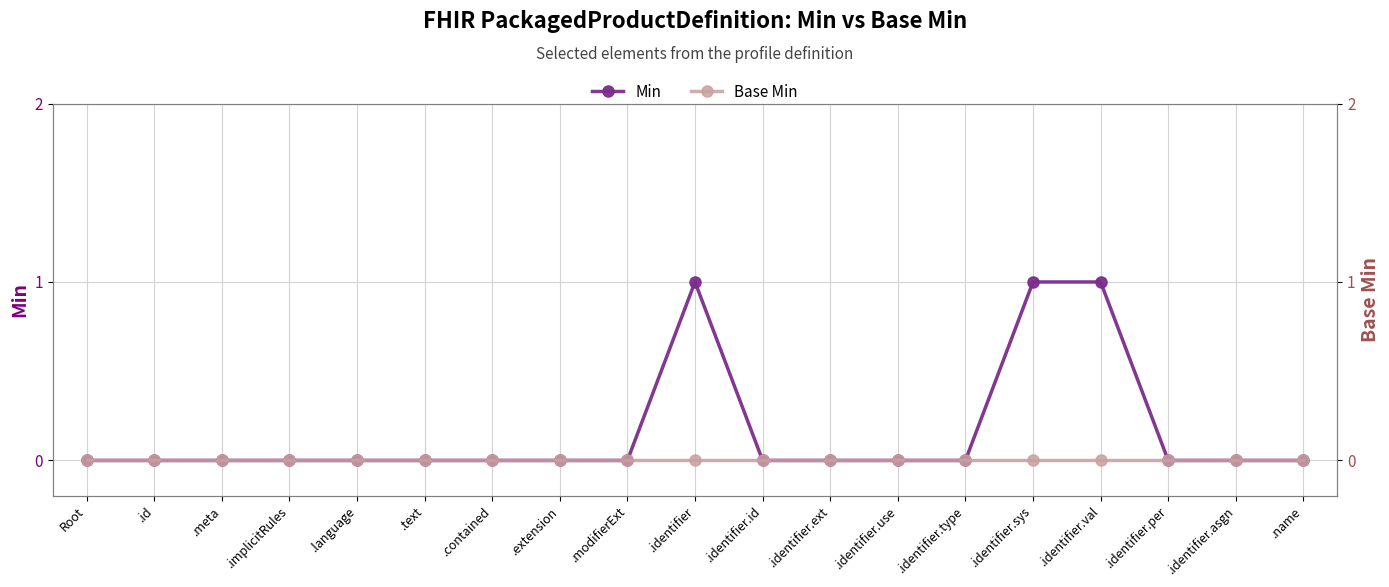

List the series in order of their peak value, lowest first.

Base Min, Min